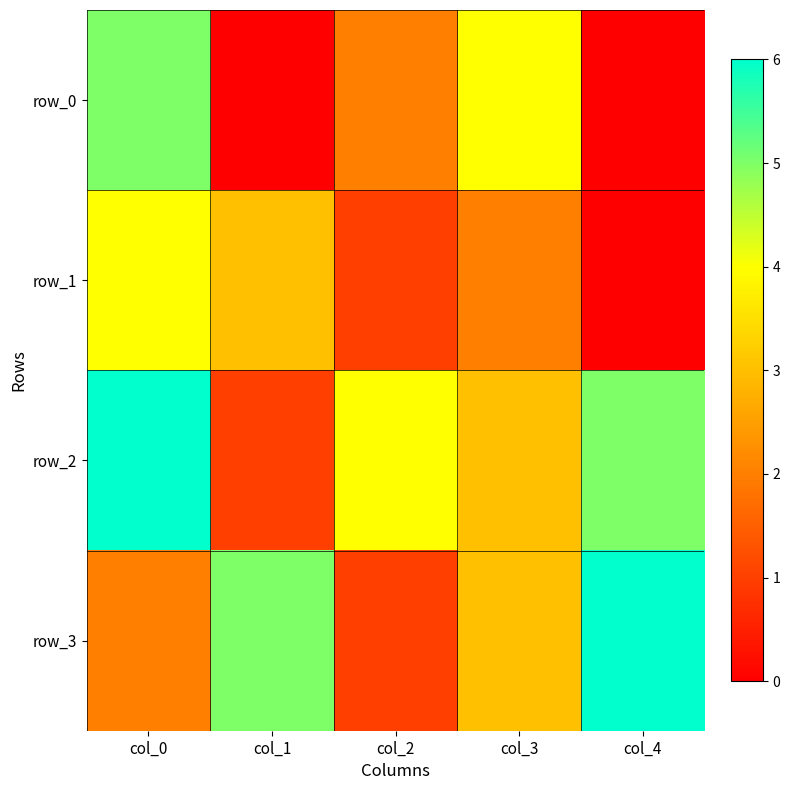

What is the difference between the row_0 values at col_2 and col_0?

3